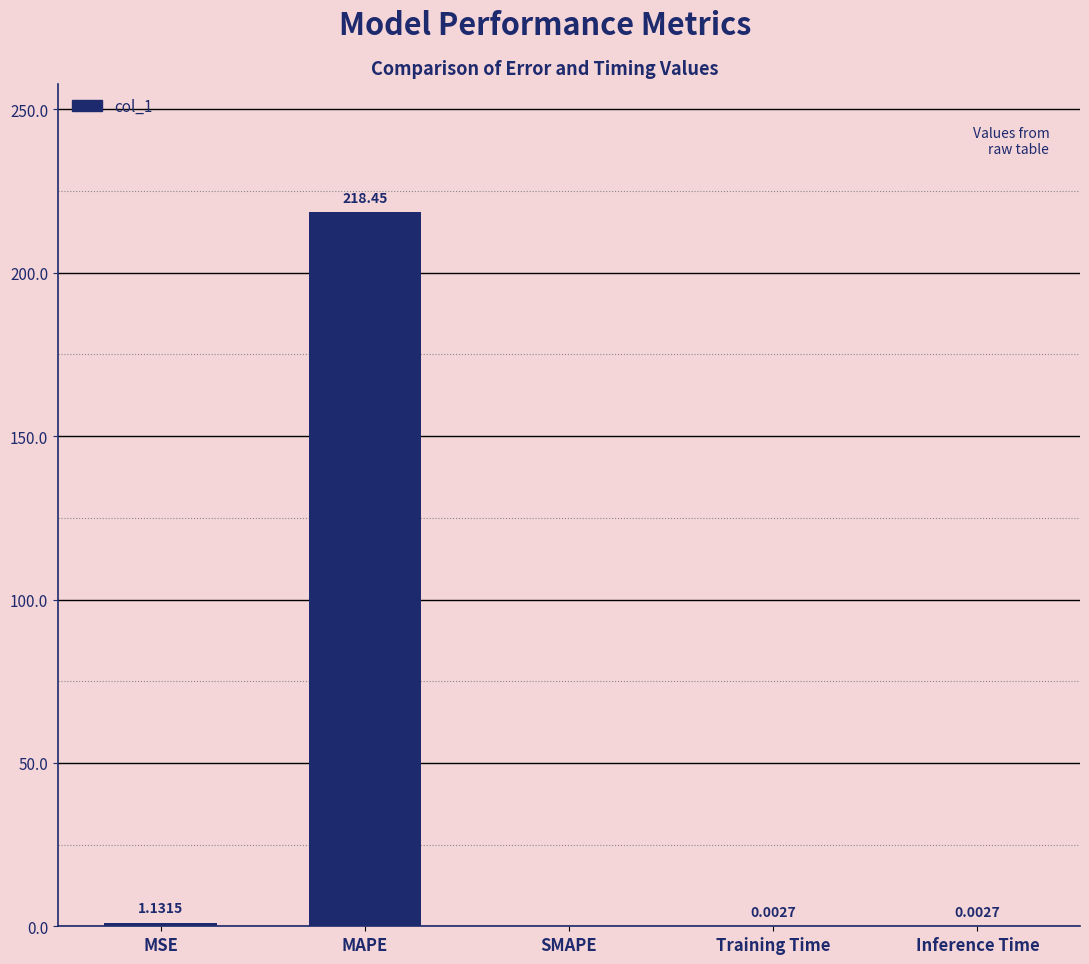

How many distinct data groups are displayed?

1